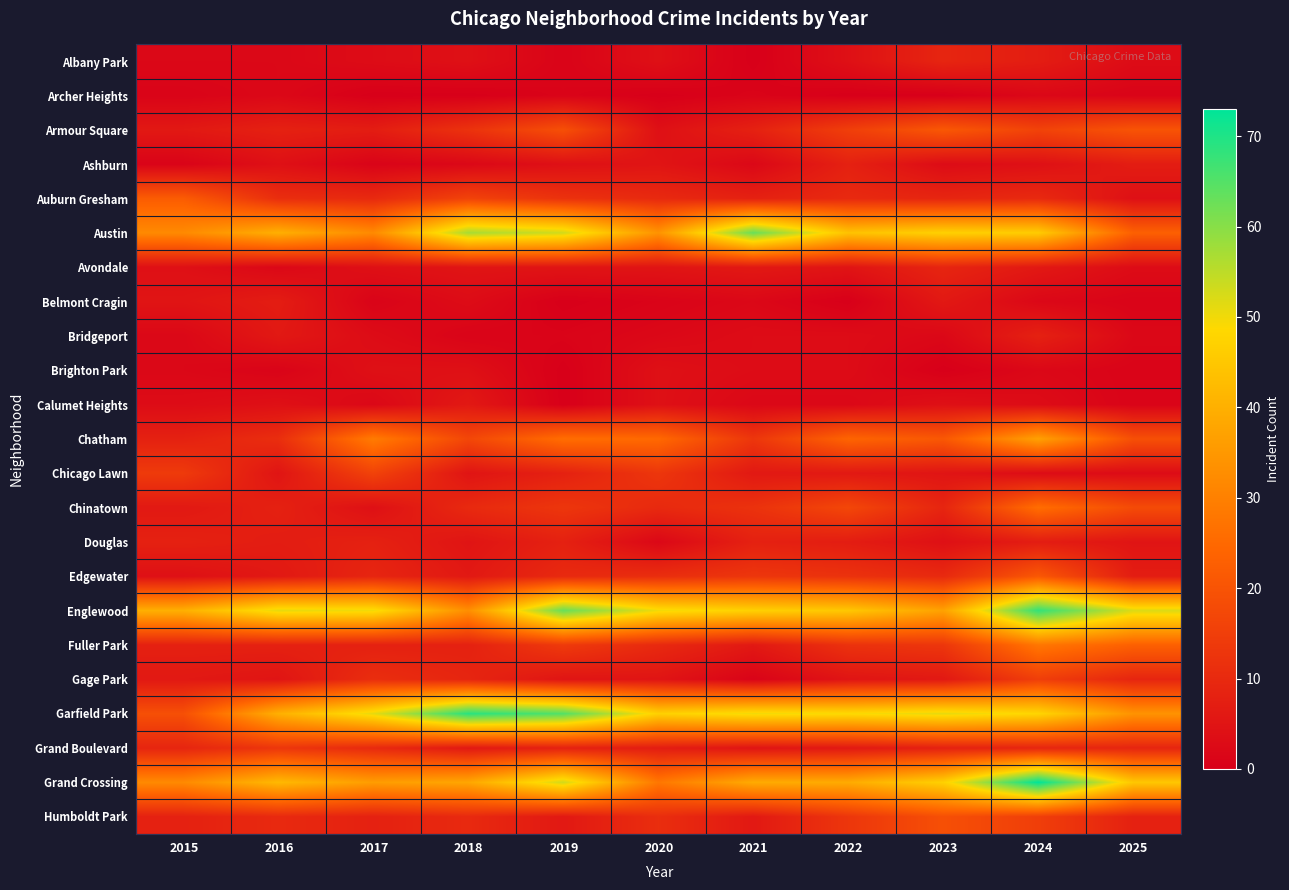

Reading right to left, what are all the values shown in this chart?

Albany Park: 2025=3	2024=7	2023=9	2022=4	2021=0	2020=4	2019=1	2018=4	2017=3	2016=2	2015=2
Archer Heights: 2025=1	2024=2	2023=0	2022=0	2021=1	2020=0	2019=1	2018=0	2017=0	2016=2	2015=1
Armour Square: 2025=20	2024=16	2023=21	2022=15	2021=8	2020=4	2019=19	2018=12	2017=7	2016=8	2015=6
Ashburn: 2025=7	2024=4	2023=3	2022=8	2021=2	2020=5	2019=4	2018=2	2017=1	2016=4	2015=1
Auburn Gresham: 2025=4	2024=10	2023=9	2022=10	2021=8	2020=10	2019=12	2018=16	2017=10	2016=11	2015=22
Austin: 2025=23	2024=46	2023=47	2022=44	2021=63	2020=34	2019=53	2018=57	2017=32	2016=40	2015=32
Avondale: 2025=3	2024=6	2023=9	2022=5	2021=6	2020=5	2019=5	2018=5	2017=4	2016=2	2015=4
Belmont Cragin: 2025=1	2024=2	2023=6	2022=0	2021=2	2020=1	2019=0	2018=3	2017=1	2016=7	2015=5
Bridgeport: 2025=2	2024=8	2023=2	2022=3	2021=3	2020=2	2019=1	2018=1	2017=3	2016=6	2015=2
Brighton Park: 2025=1	2024=2	2023=0	2022=3	2021=3	2020=4	2019=0	2018=4	2017=4	2016=1	2015=2
Calumet Heights: 2025=1	2024=3	2023=4	2022=2	2021=2	2020=4	2019=0	2018=6	2017=2	2016=4	2015=3
Chatham: 2025=19	2024=37	2023=21	2022=24	2021=13	2020=25	2019=26	2018=17	2017=29	2016=11	2015=8
Chicago Lawn: 2025=3	2024=3	2023=5	2022=6	2021=6	2020=13	2019=8	2018=5	2017=16	2016=5	2015=14
Chinatown: 2025=18	2024=26	2023=9	2022=17	2021=12	2020=10	2019=13	2018=10	2017=4	2016=8	2015=6
Douglas: 2025=5	2024=7	2023=4	2022=7	2021=8	2020=2	2019=8	2018=5	2017=8	2016=7	2015=8
Edgewater: 2025=7	2024=21	2023=10	2022=12	2021=13	2020=11	2019=10	2018=6	2017=9	2016=6	2015=4
Englewood: 2025=52	2024=68	2023=37	2022=45	2021=47	2020=50	2019=63	2018=33	2017=50	2016=51	2015=40
Fuller Park: 2025=23	2024=28	2023=13	2022=12	2021=6	2020=10	2019=14	2018=8	2017=8	2016=8	2015=8
Gage Park: 2025=9	2024=15	2023=6	2022=5	2021=1	2020=5	2019=5	2018=9	2017=11	2016=5	2015=6
Garfield Park: 2025=34	2024=48	2023=51	2022=49	2021=50	2020=47	2019=65	2018=69	2017=51	2016=40	2015=19
Grand Boulevard: 2025=9	2024=9	2023=8	2022=6	2021=5	2020=7	2019=8	2018=6	2017=10	2016=13	2015=9
Grand Crossing: 2025=45	2024=73	2023=47	2022=39	2021=39	2020=28	2019=53	2018=38	2017=36	2016=42	2015=32
Humboldt Park: 2025=8	2024=15	2023=19	2022=13	2021=6	2020=11	2019=6	2018=10	2017=8	2016=10	2015=8